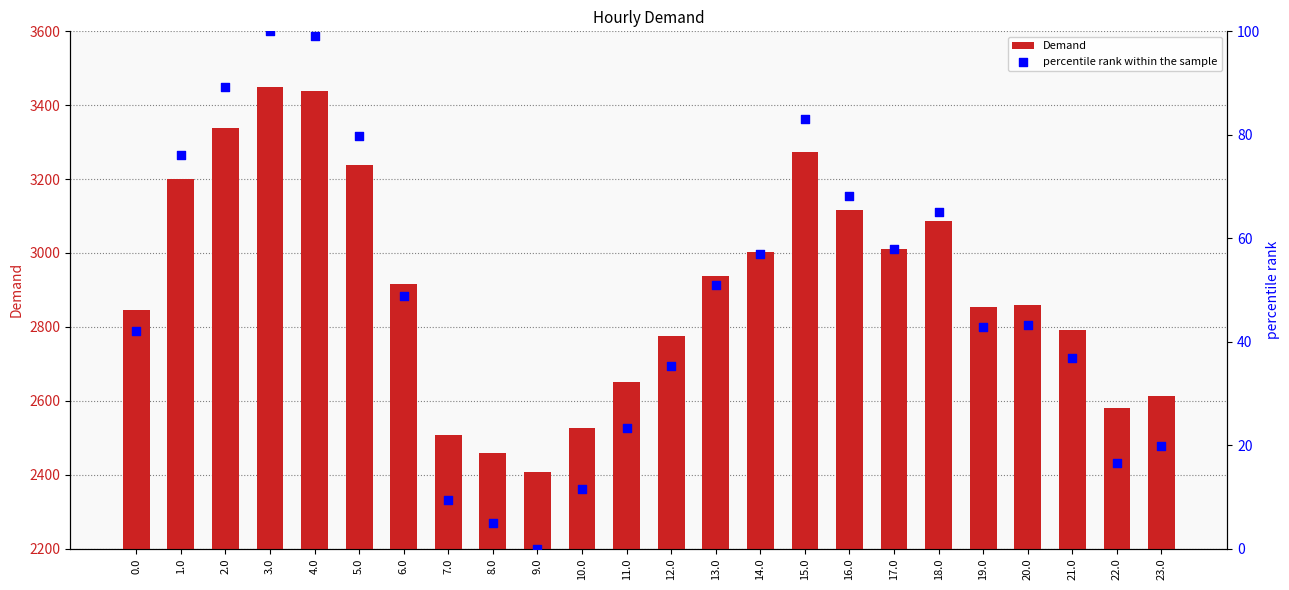

At how many categories does at least one series exceed 2395?

24